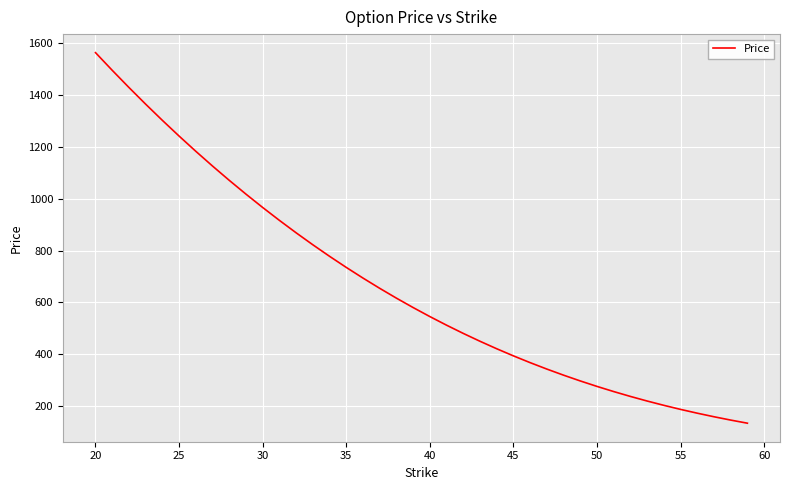

What is the difference between the second highest and minimum values?

1362.2